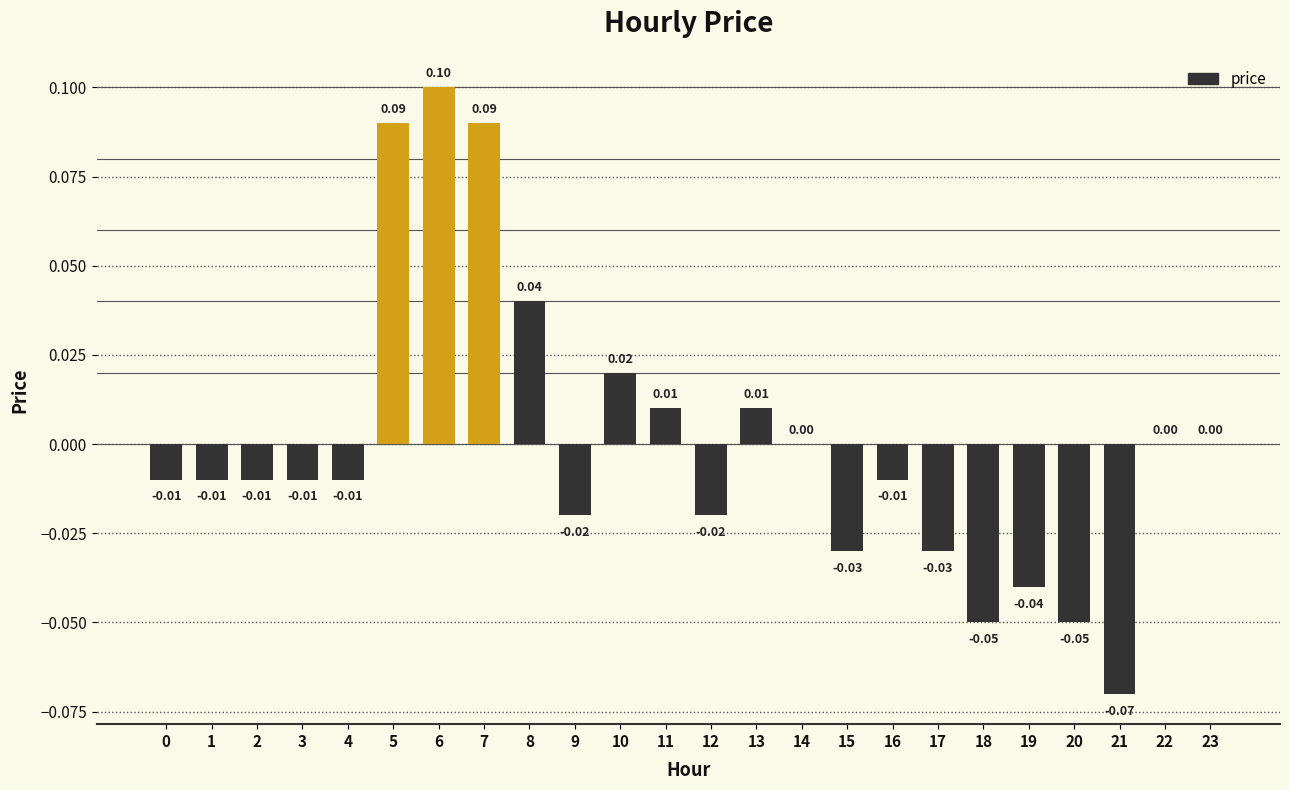

Which has a higher value, 9 or 11?

11